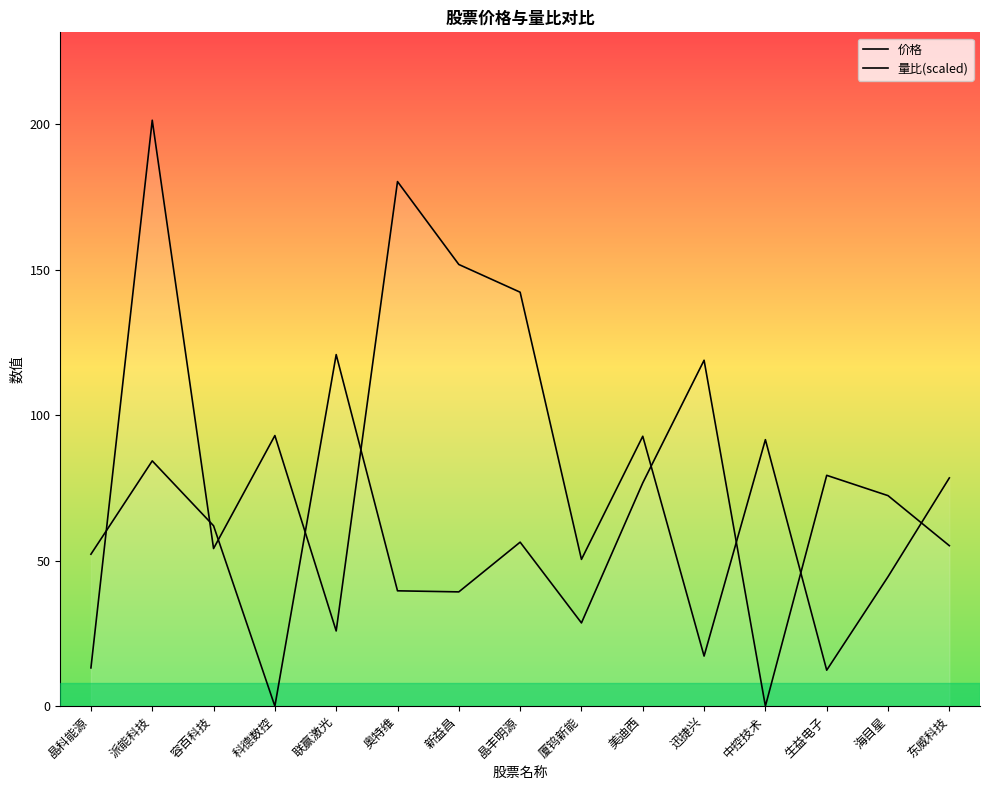

Which series has the largest total across all categories?

价格